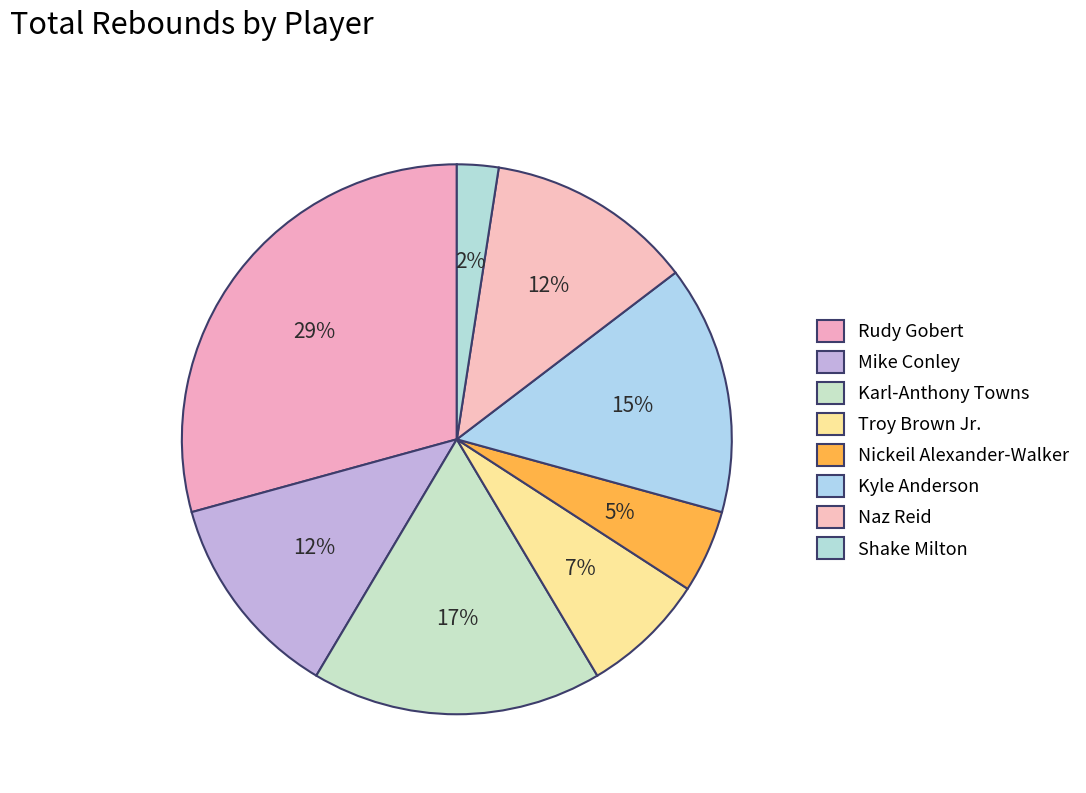

How many slices are in this pie chart?

8